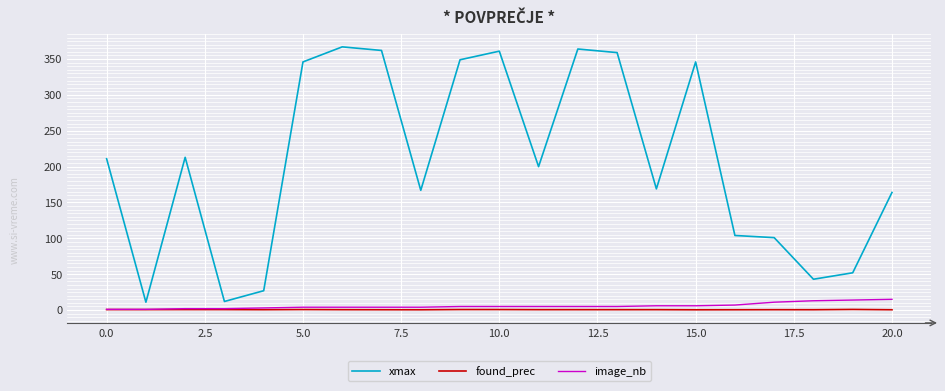

Which series has the largest total across all categories?

xmax